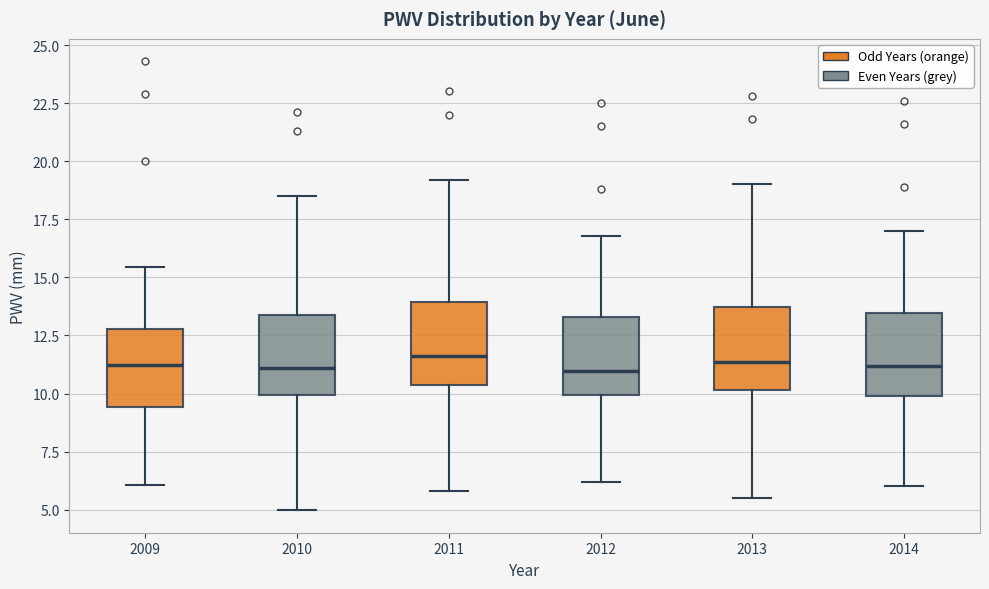

Reading left to right, transcribe this box plot: for each box, give where its median line is, the range the box spans, and where its two whiskers end, as read against the y-axis. The values are not printed on the chart, so give them approximately, as read against the axis.

2009: median 11.0, box 9.5 to 13.0, whiskers 6.0 to 15.5
2010: median 11.0, box 10.0 to 13.5, whiskers 5.0 to 18.5
2011: median 11.5, box 10.5 to 14.0, whiskers 6.0 to 19.0
2012: median 11.0, box 10.0 to 13.5, whiskers 6.0 to 17.0
2013: median 11.5, box 10.0 to 13.5, whiskers 5.5 to 19.0
2014: median 11.0, box 10.0 to 13.5, whiskers 6.0 to 17.0